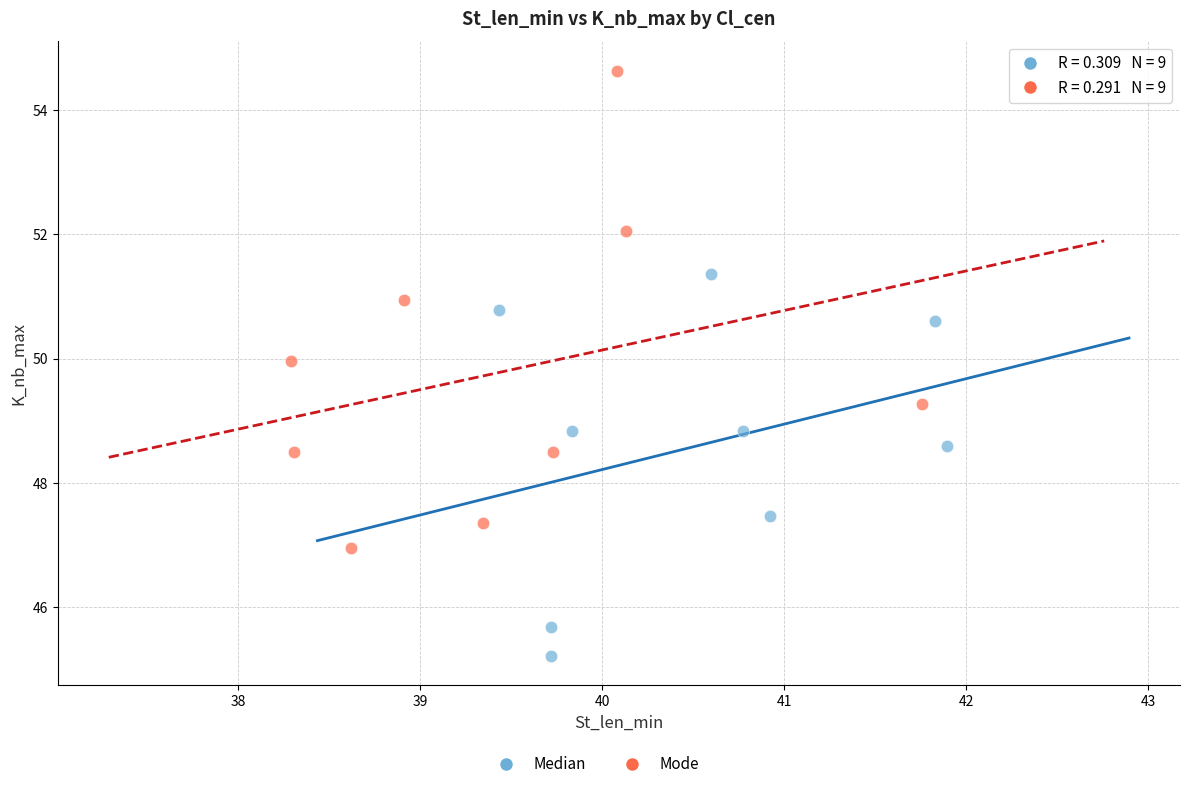

Which series contains the highest Y value?

Mode